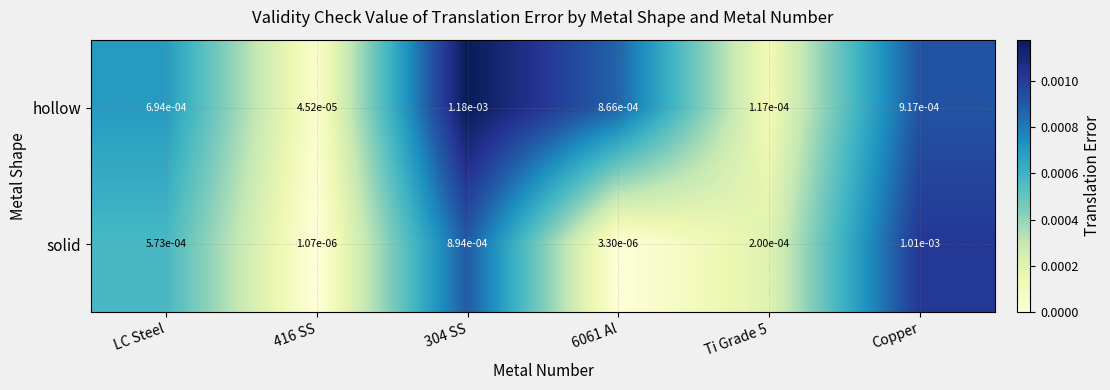

Which series has the largest total across all categories?

hollow